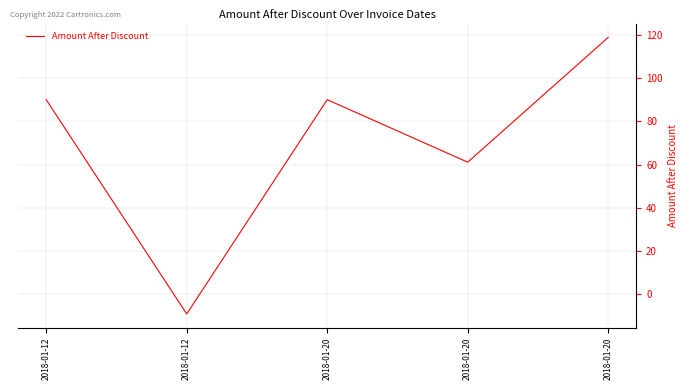

What is the change in value from 2018-01-20 to 2018-01-20?

+57.7